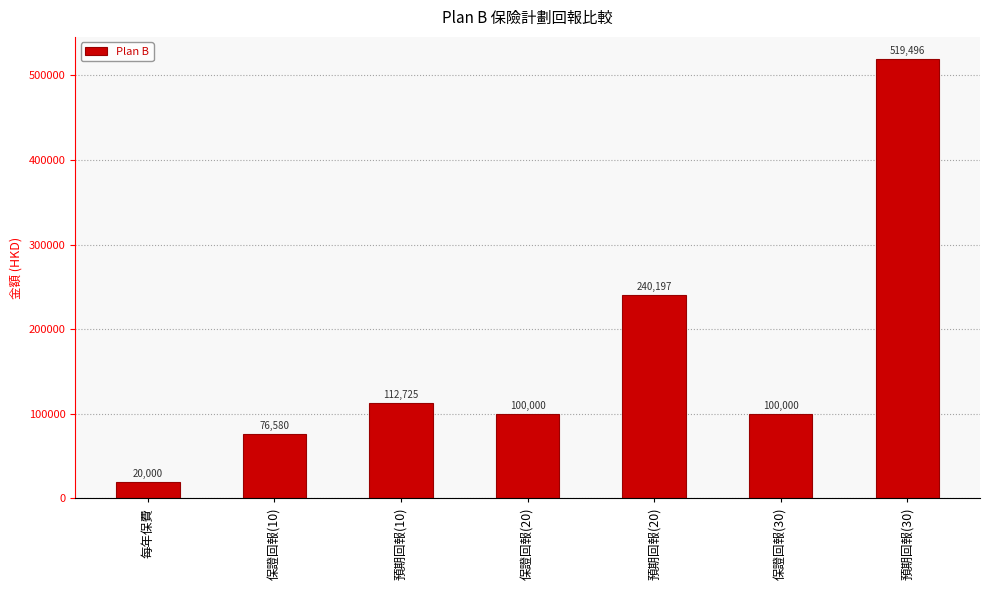

Approximately how many times larger is the value at 預期回報(10) compared to 預期回報(30)?

0.2